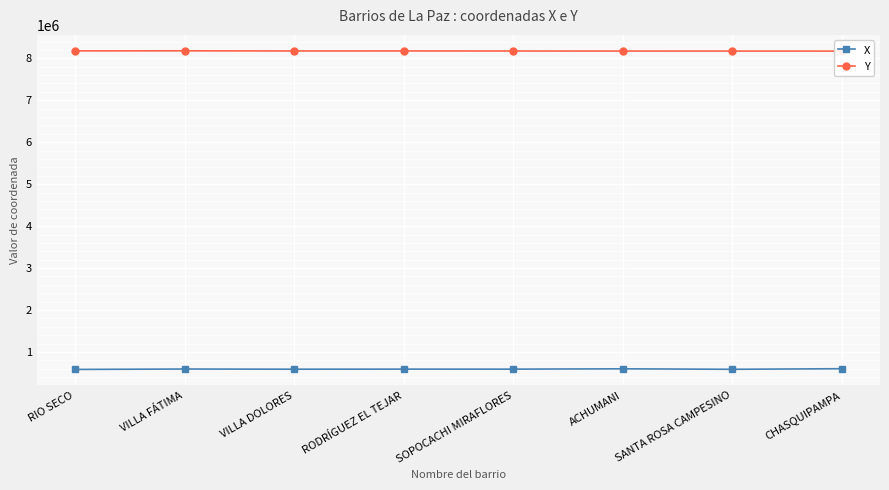

True or false: X and Y cross at least once.

False